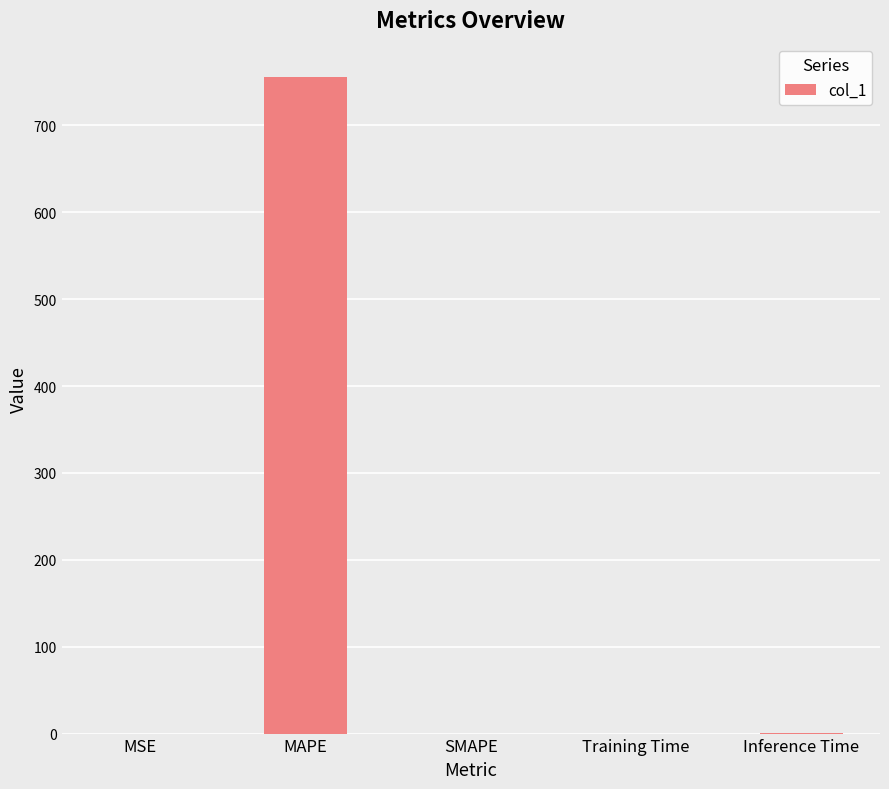

What is the sum of all values?

757.2